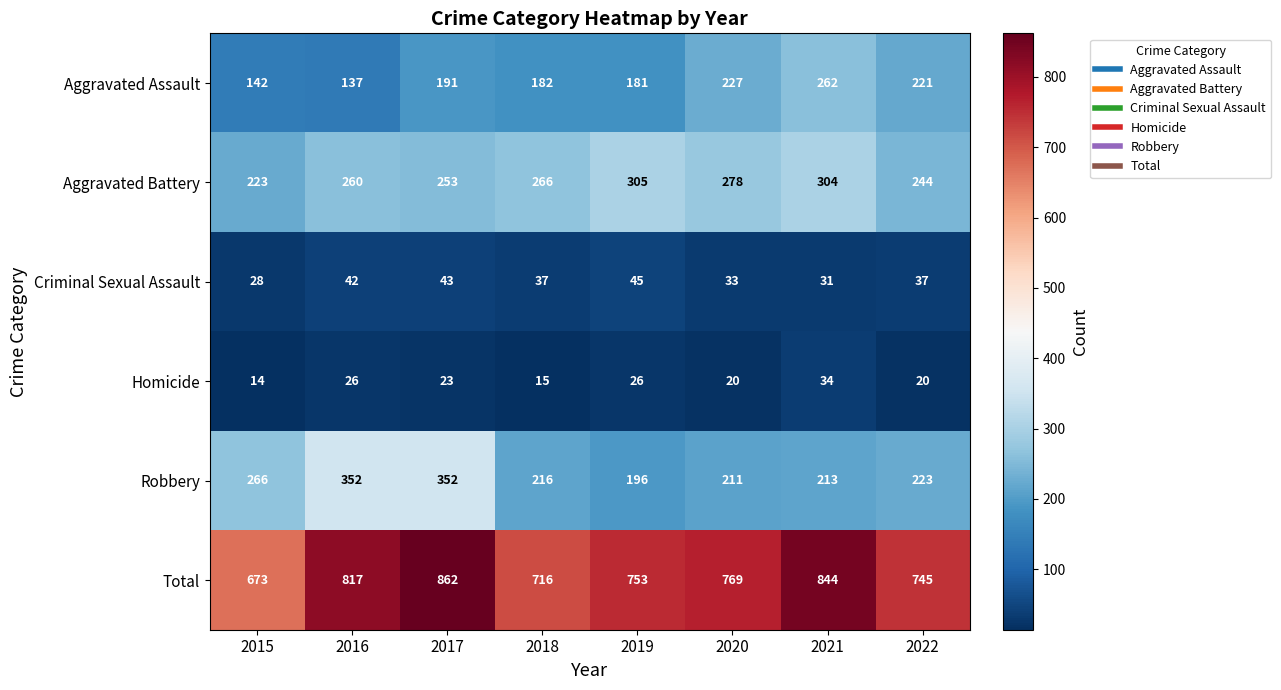

How many data points does each series have?

8